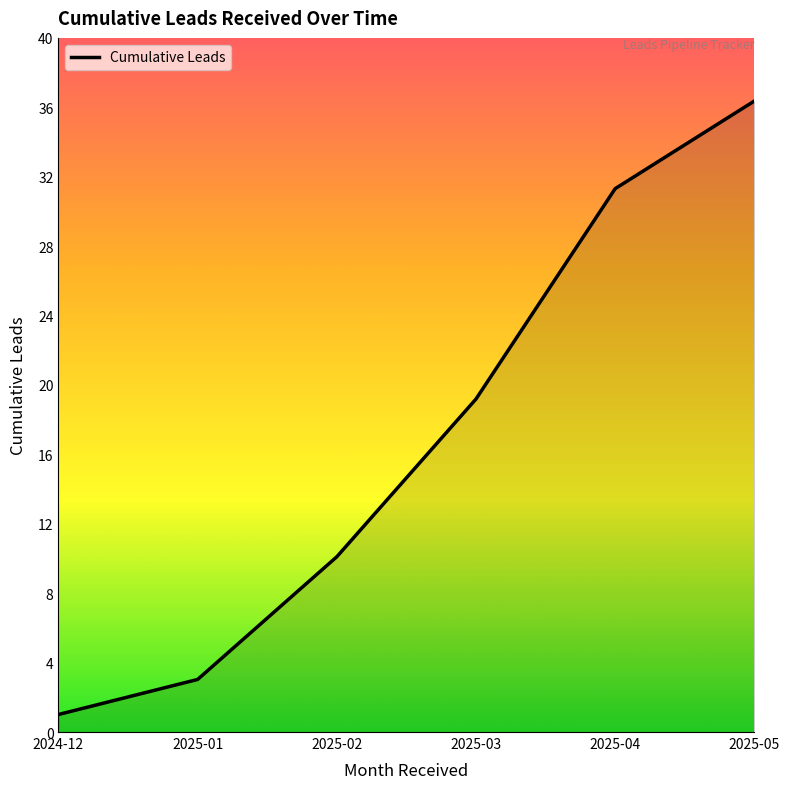

At which label is the value closest to 18?

2025-03